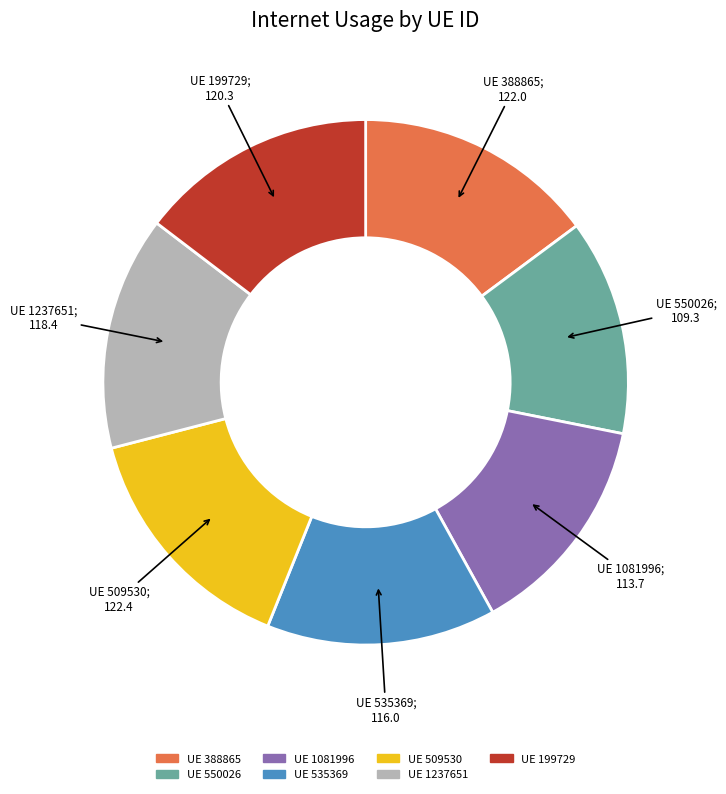

Does any single category account for the majority?

No